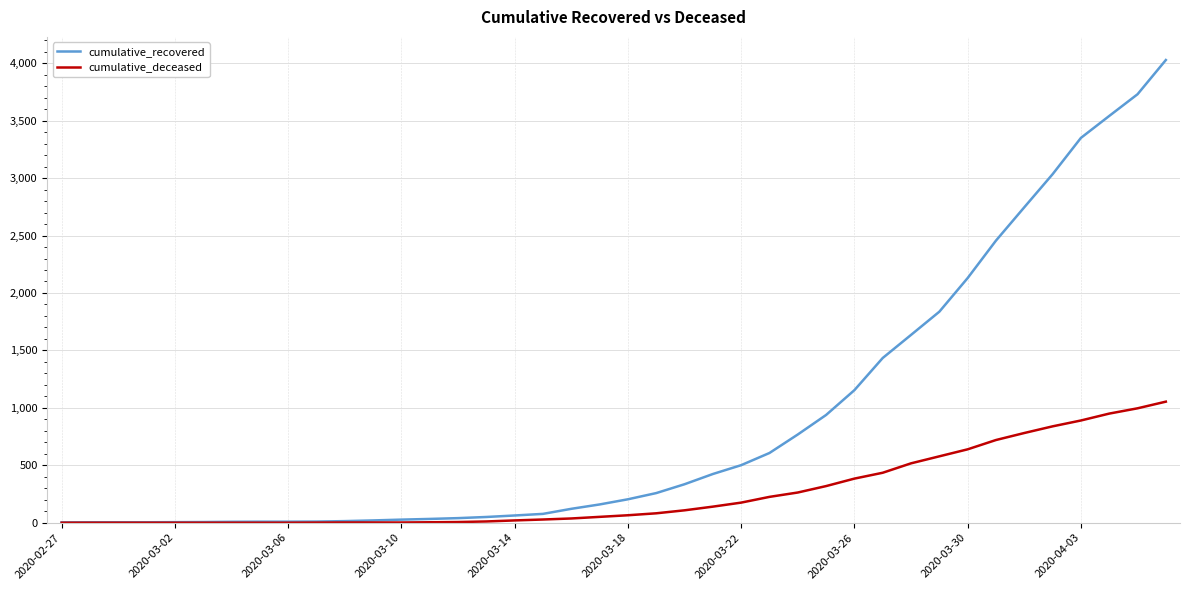

Which series has the largest total across all categories?

cumulative_recovered